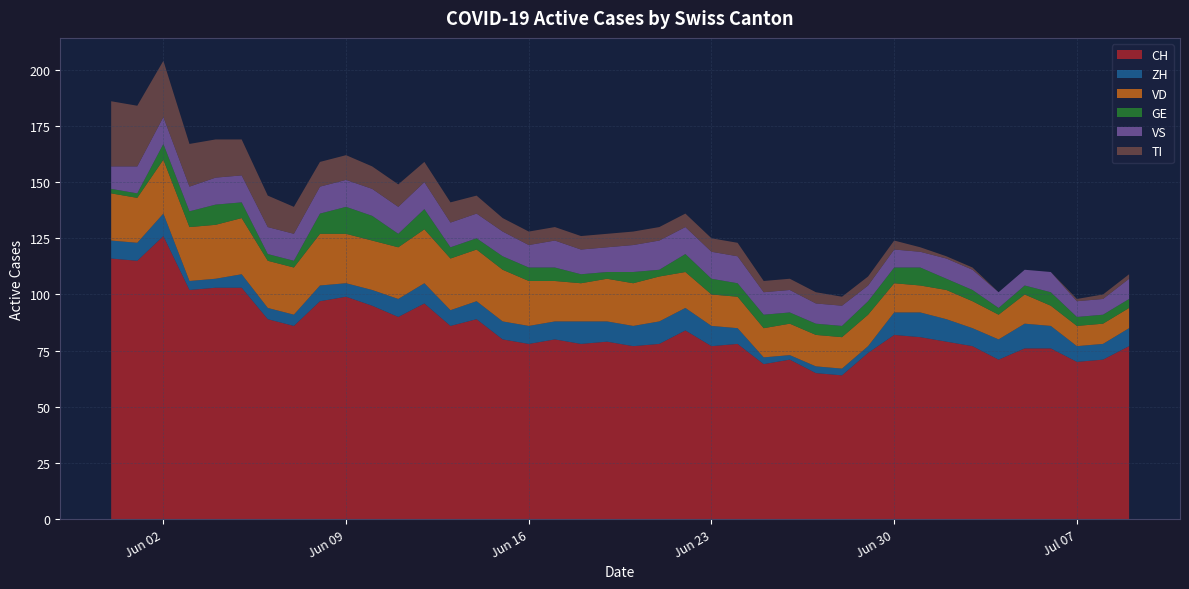

Reading left to right, what are all the values shown in this chart?

CH: 2020-05-31=116	2020-06-01=115	2020-06-02=126	2020-06-03=102	2020-06-04=103	2020-06-05=103	2020-06-06=89	2020-06-07=86	2020-06-08=97	2020-06-09=99	2020-06-10=95	2020-06-11=90	2020-06-12=96	2020-06-13=86	2020-06-14=89	2020-06-15=80	2020-06-16=78	2020-06-17=80	2020-06-18=78	2020-06-19=79	2020-06-20=77	2020-06-21=78	2020-06-22=84	2020-06-23=77	2020-06-24=78	2020-06-25=69	2020-06-26=71	2020-06-27=65	2020-06-28=64	2020-06-29=74	2020-06-30=82	2020-07-01=81	2020-07-02=79	2020-07-03=77	2020-07-04=71	2020-07-05=76	2020-07-06=76	2020-07-07=70	2020-07-08=71	2020-07-09=77
ZH: 2020-05-31=8	2020-06-01=8	2020-06-02=10	2020-06-03=4	2020-06-04=4	2020-06-05=6	2020-06-06=5	2020-06-07=5	2020-06-08=7	2020-06-09=6	2020-06-10=7	2020-06-11=8	2020-06-12=9	2020-06-13=7	2020-06-14=8	2020-06-15=8	2020-06-16=8	2020-06-17=8	2020-06-18=10	2020-06-19=9	2020-06-20=9	2020-06-21=10	2020-06-22=10	2020-06-23=9	2020-06-24=7	2020-06-25=3	2020-06-26=2	2020-06-27=3	2020-06-28=3	2020-06-29=3	2020-06-30=10	2020-07-01=11	2020-07-02=10	2020-07-03=8	2020-07-04=9	2020-07-05=11	2020-07-06=10	2020-07-07=7	2020-07-08=7	2020-07-09=8
VD: 2020-05-31=21	2020-06-01=20	2020-06-02=24	2020-06-03=24	2020-06-04=24	2020-06-05=25	2020-06-06=21	2020-06-07=21	2020-06-08=23	2020-06-09=22	2020-06-10=22	2020-06-11=23	2020-06-12=24	2020-06-13=23	2020-06-14=23	2020-06-15=23	2020-06-16=20	2020-06-17=18	2020-06-18=17	2020-06-19=19	2020-06-20=19	2020-06-21=20	2020-06-22=16	2020-06-23=14	2020-06-24=14	2020-06-25=13	2020-06-26=14	2020-06-27=14	2020-06-28=14	2020-06-29=14	2020-06-30=13	2020-07-01=12	2020-07-02=13	2020-07-03=12	2020-07-04=11	2020-07-05=13	2020-07-06=9	2020-07-07=9	2020-07-08=9	2020-07-09=9
GE: 2020-05-31=2	2020-06-01=2	2020-06-02=7	2020-06-03=7	2020-06-04=9	2020-06-05=7	2020-06-06=3	2020-06-07=3	2020-06-08=9	2020-06-09=12	2020-06-10=11	2020-06-11=6	2020-06-12=9	2020-06-13=5	2020-06-14=5	2020-06-15=6	2020-06-16=6	2020-06-17=6	2020-06-18=4	2020-06-19=3	2020-06-20=5	2020-06-21=3	2020-06-22=8	2020-06-23=7	2020-06-24=6	2020-06-25=6	2020-06-26=5	2020-06-27=5	2020-06-28=5	2020-06-29=6	2020-06-30=7	2020-07-01=8	2020-07-02=5	2020-07-03=5	2020-07-04=3	2020-07-05=4	2020-07-06=6	2020-07-07=4	2020-07-08=4	2020-07-09=4
VS: 2020-05-31=10	2020-06-01=12	2020-06-02=12	2020-06-03=11	2020-06-04=12	2020-06-05=12	2020-06-06=12	2020-06-07=12	2020-06-08=12	2020-06-09=12	2020-06-10=12	2020-06-11=12	2020-06-12=12	2020-06-13=11	2020-06-14=11	2020-06-15=11	2020-06-16=10	2020-06-17=12	2020-06-18=11	2020-06-19=11	2020-06-20=12	2020-06-21=13	2020-06-22=12	2020-06-23=12	2020-06-24=12	2020-06-25=10	2020-06-26=10	2020-06-27=9	2020-06-28=9	2020-06-29=7	2020-06-30=8	2020-07-01=7	2020-07-02=9	2020-07-03=9	2020-07-04=7	2020-07-05=7	2020-07-06=9	2020-07-07=7	2020-07-08=7	2020-07-09=9
TI: 2020-05-31=29	2020-06-01=27	2020-06-02=25	2020-06-03=19	2020-06-04=17	2020-06-05=16	2020-06-06=14	2020-06-07=12	2020-06-08=11	2020-06-09=11	2020-06-10=10	2020-06-11=10	2020-06-12=9	2020-06-13=9	2020-06-14=8	2020-06-15=6	2020-06-16=6	2020-06-17=6	2020-06-18=6	2020-06-19=6	2020-06-20=6	2020-06-21=6	2020-06-22=6	2020-06-23=6	2020-06-24=6	2020-06-25=5	2020-06-26=5	2020-06-27=5	2020-06-28=4	2020-06-29=4	2020-06-30=4	2020-07-01=2	2020-07-02=1	2020-07-03=1	2020-07-04=0	2020-07-05=0	2020-07-06=0	2020-07-07=1	2020-07-08=2	2020-07-09=2